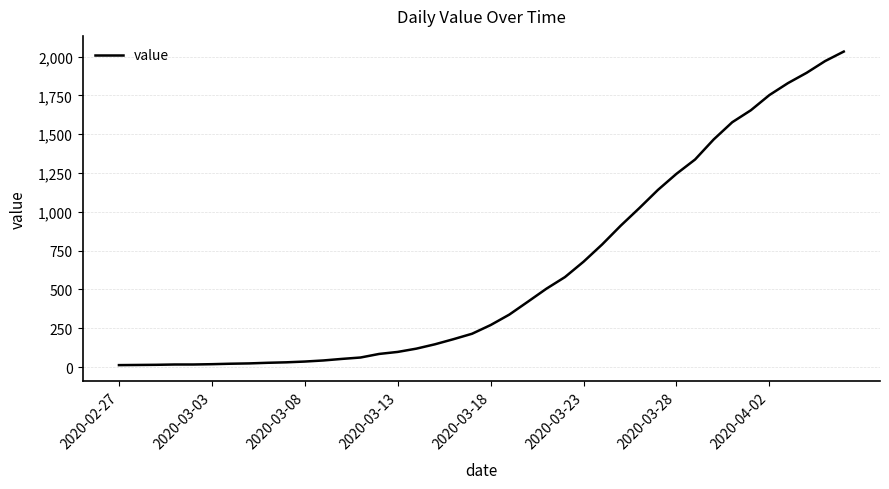

What is the difference between the second highest and minimum values?

1958